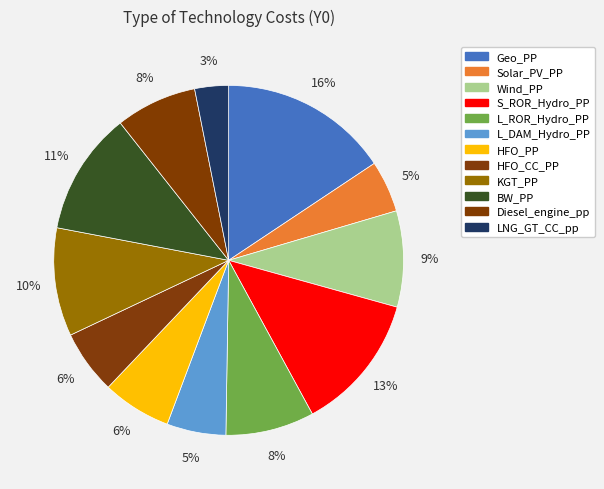

To the nearest percent, what is the average slice percentage?

8%